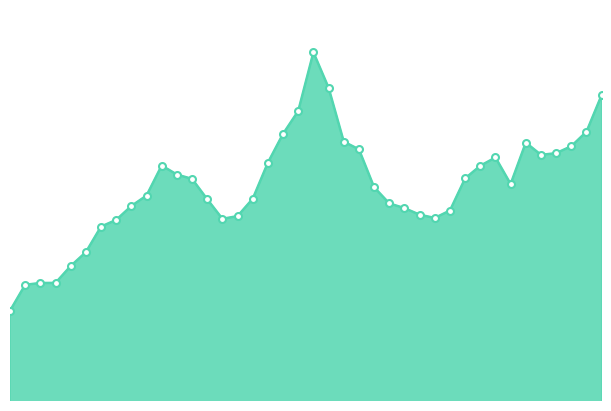

Does the chart have visible grid lines?

No